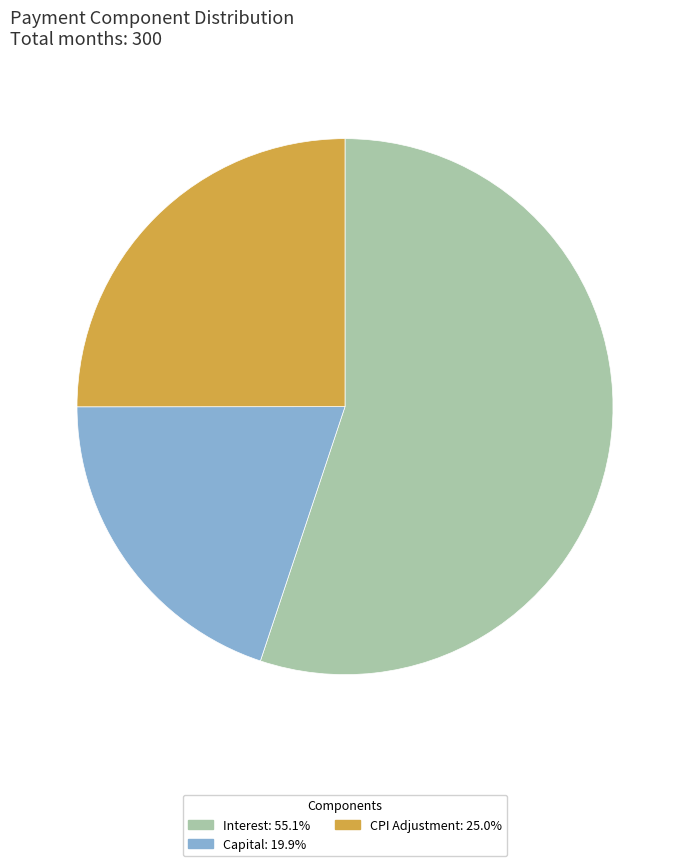

Does Interest: 55.1% account for over 50% of the chart?

Yes